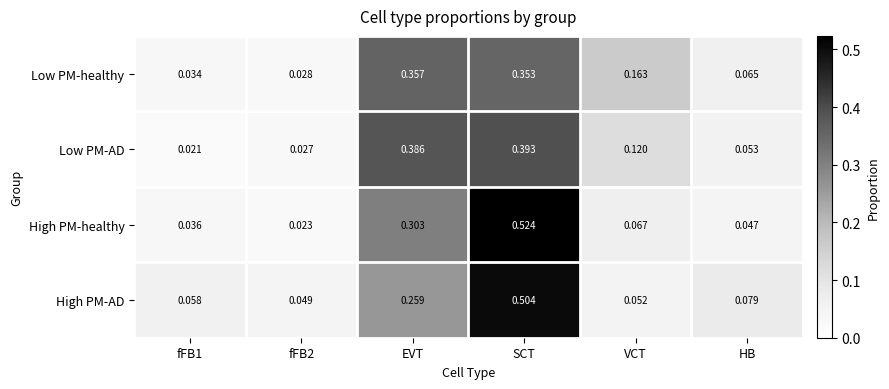

At which label does Low PM-AD reach its peak?

SCT